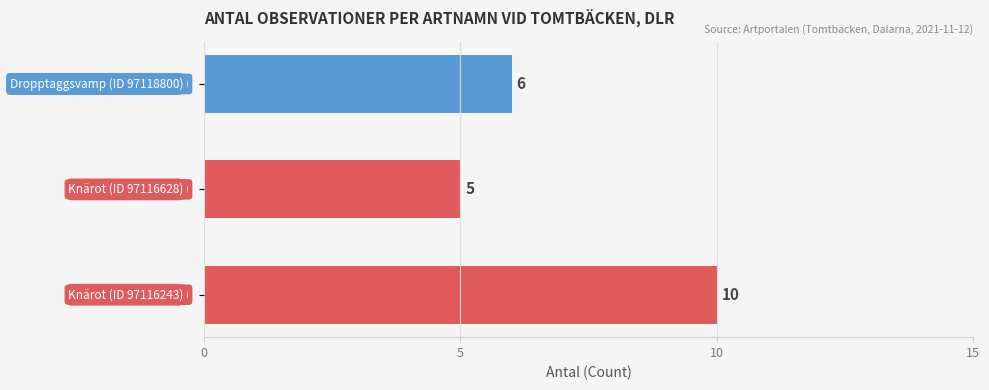

Count the values in the range 5 to 10.

3